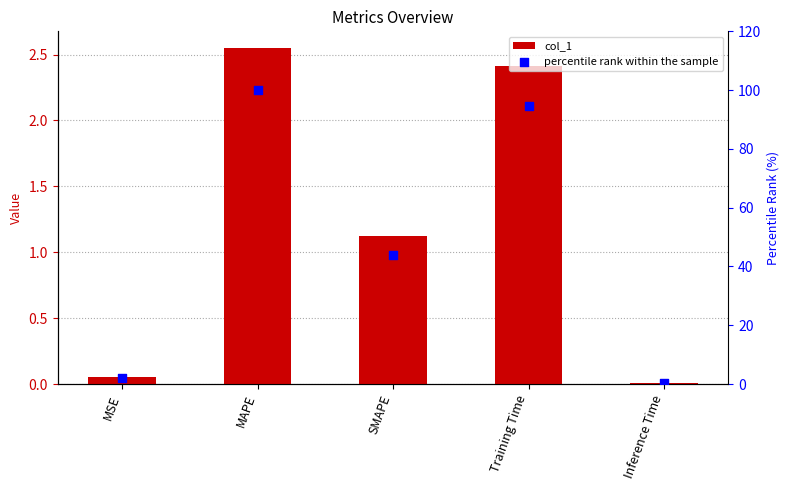

Is the value of percentile rank within the sample at Training Time greater than the value of col_1 at Training Time?

Yes